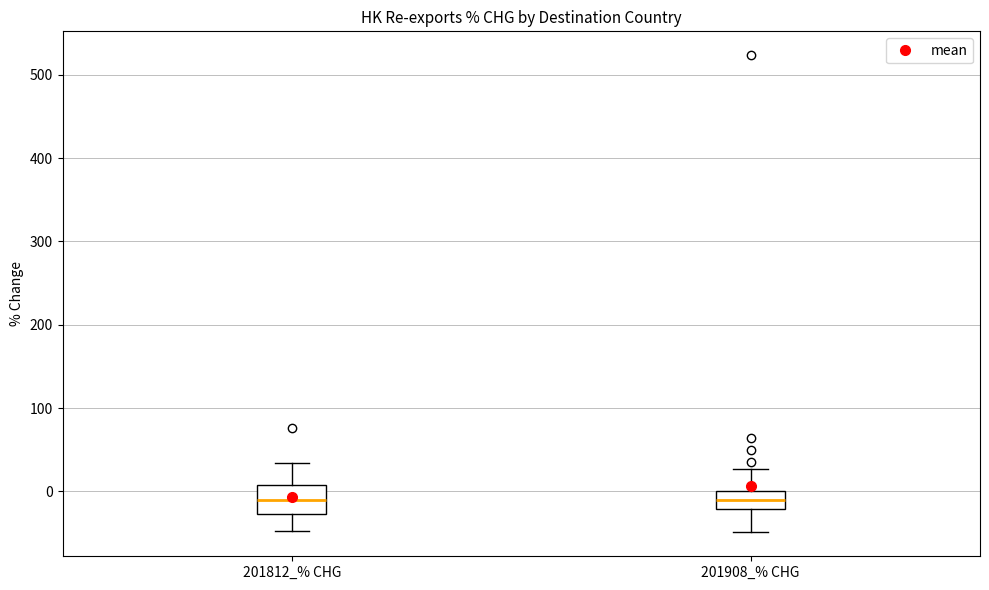

Where does the upper whisker of the box for 201812_% CHG end on the y-axis? The values are not printed on the chart, so give them approximately, as read against the axis.

30